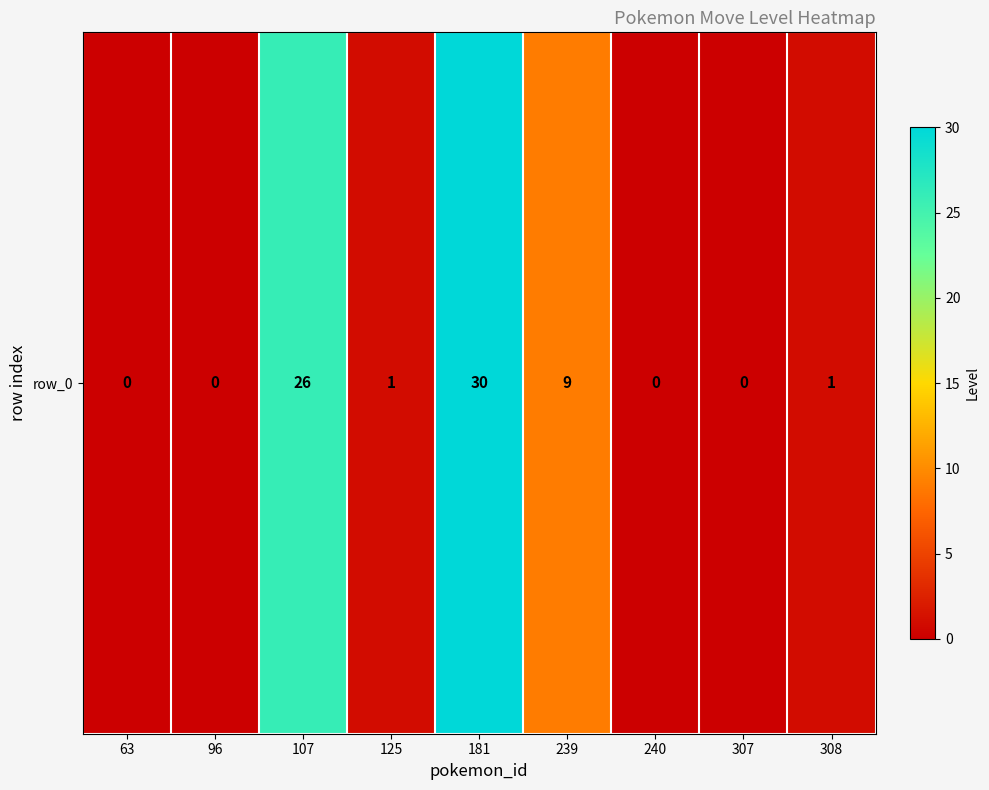

Which has a higher value, 308 or 96?

308